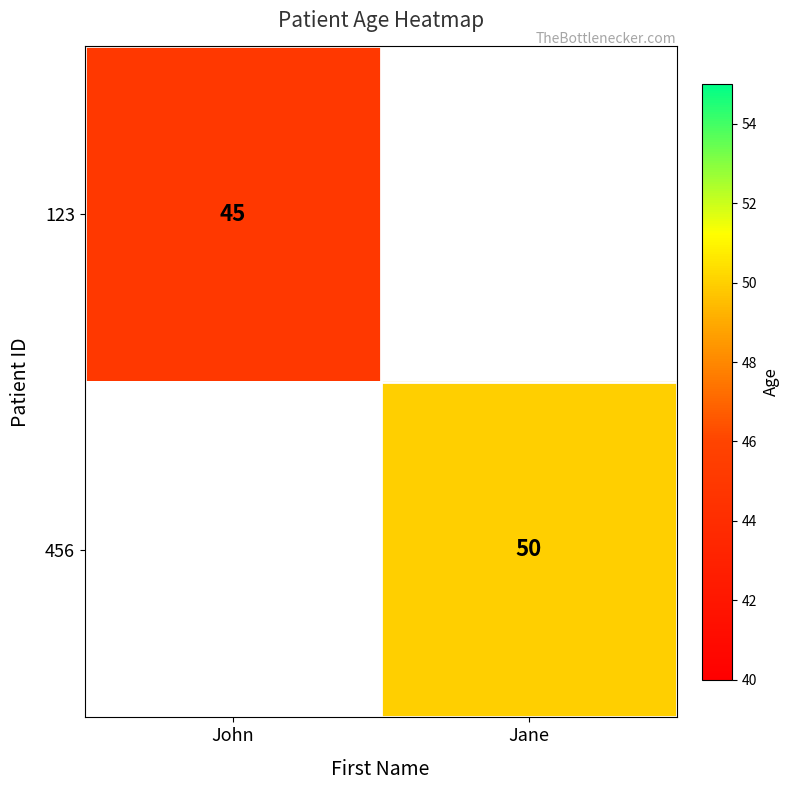

Is it true that 456 equals 50 at Jane?

True